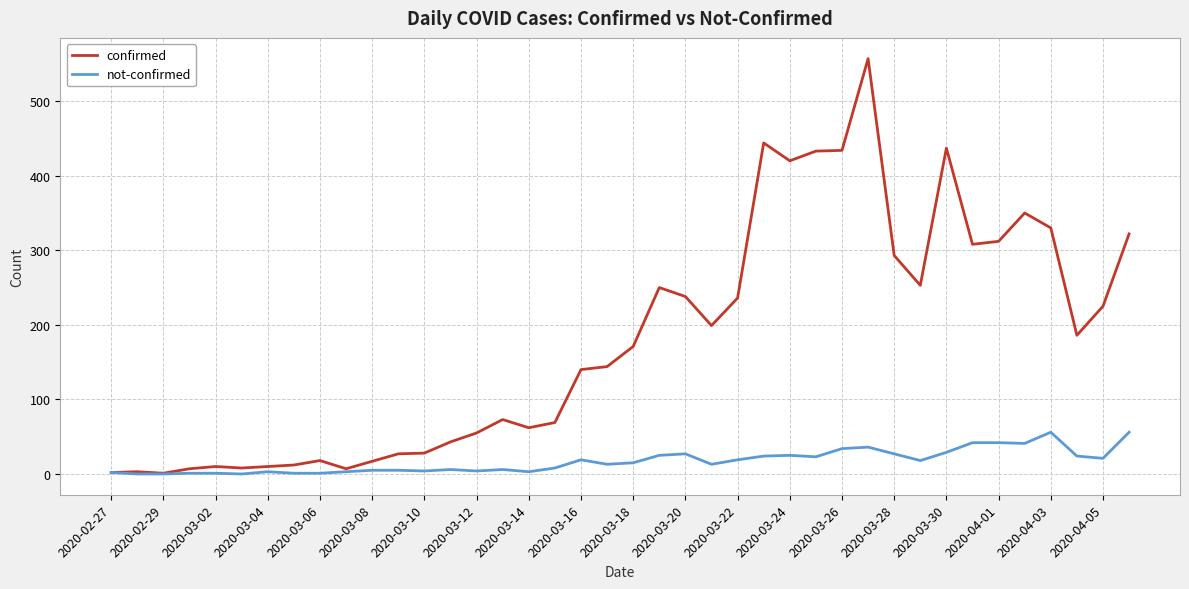

At how many categories does at least one series exceed 177?

19